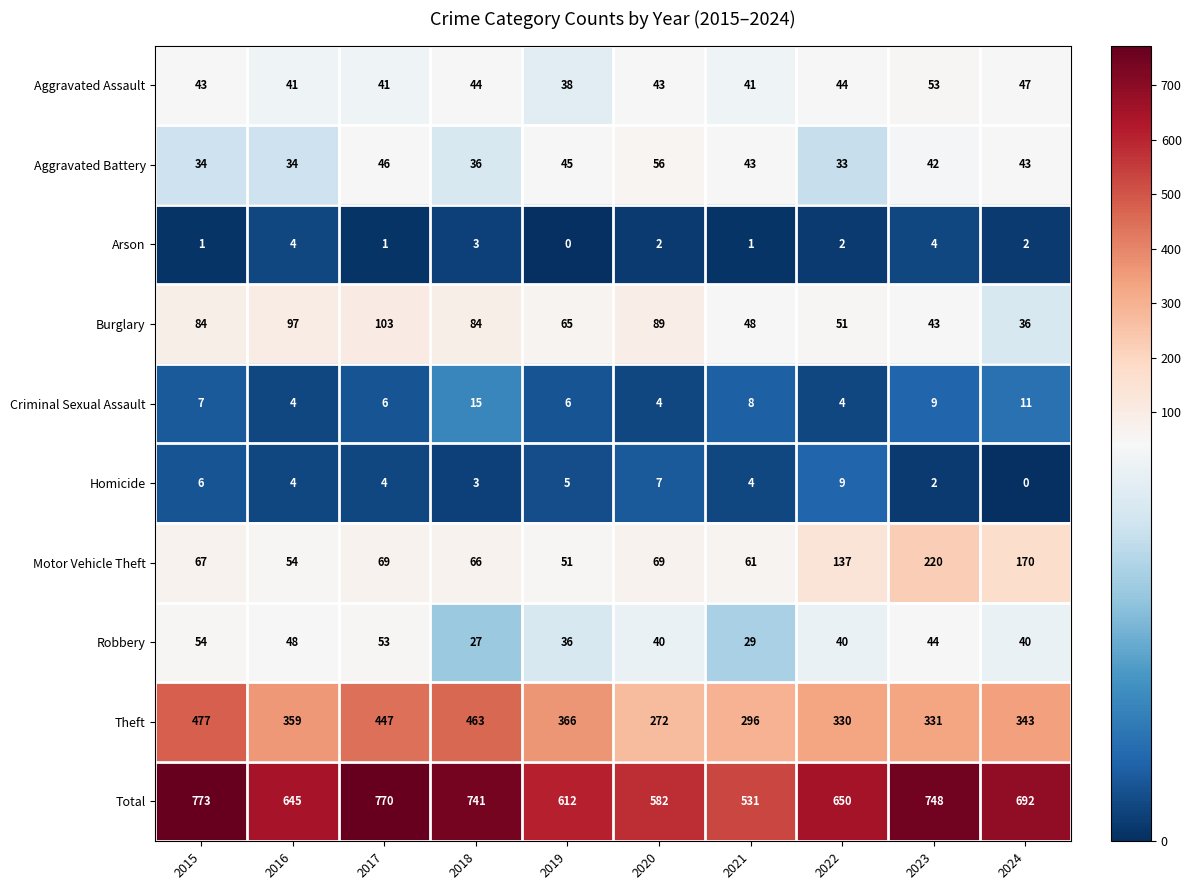

The value of Total at 2020 is 226. True or false?

False